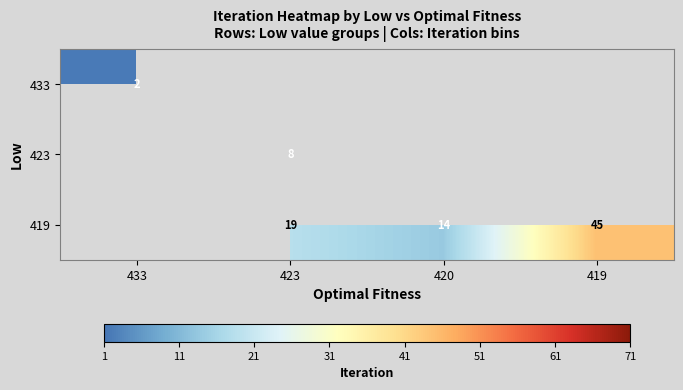

What is the smallest value displayed?

2.0